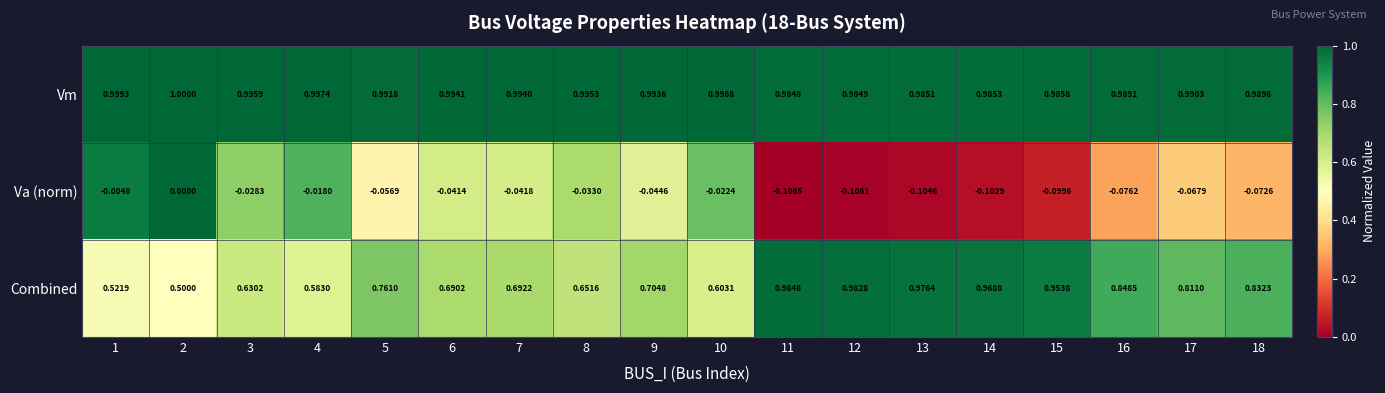

List the series in order of their overall mean, highest first.

Vm, Combined, Va (norm)